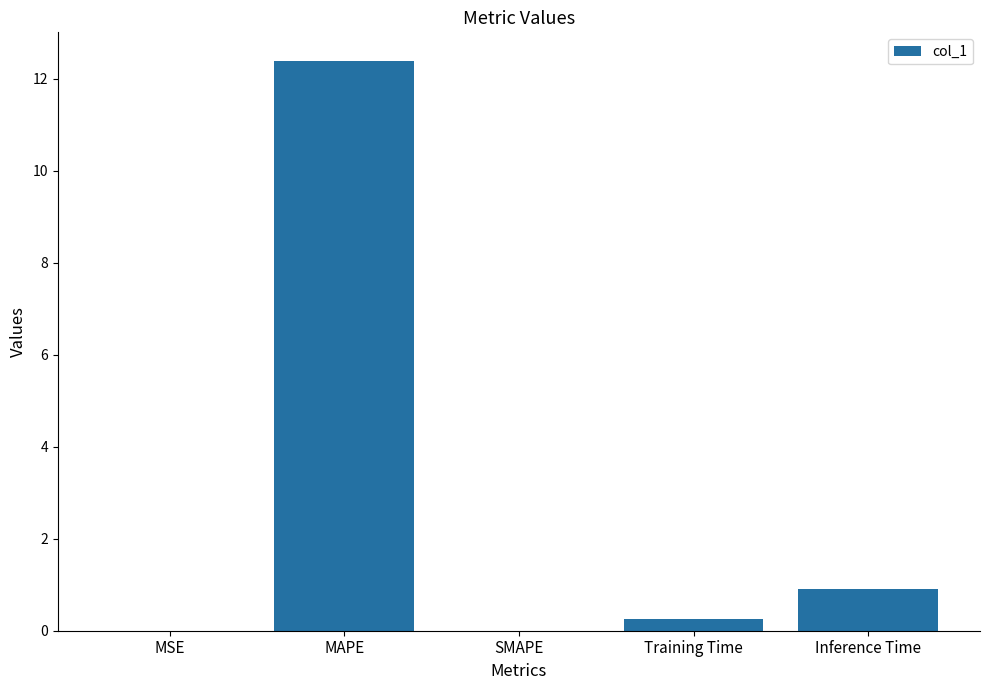

Which has a higher value, Training Time or Inference Time?

Inference Time